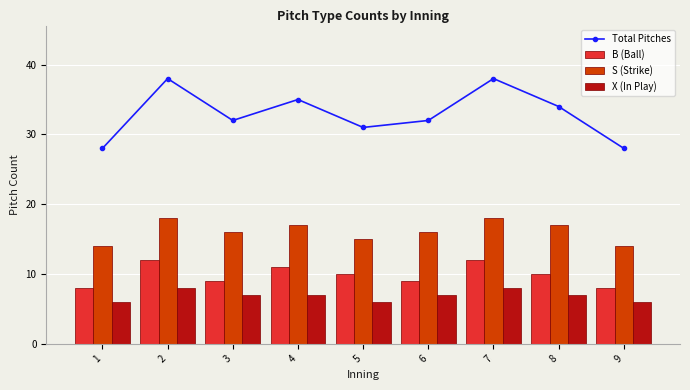

The value of B (Ball) at 8 is 10. True or false?

True